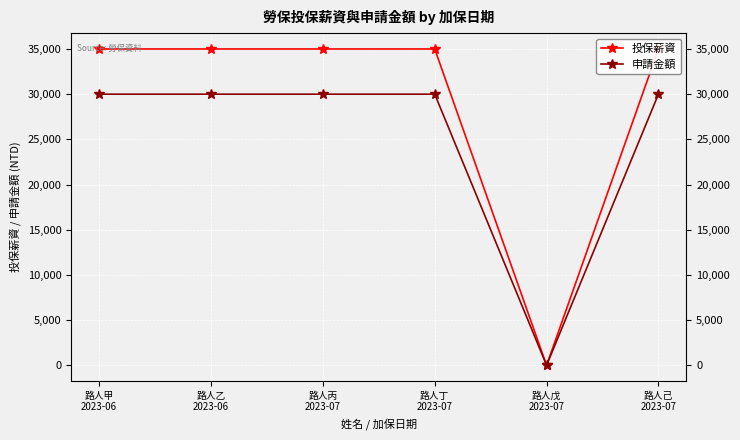

What are all the series names shown in the legend?

投保薪資, 申請金額